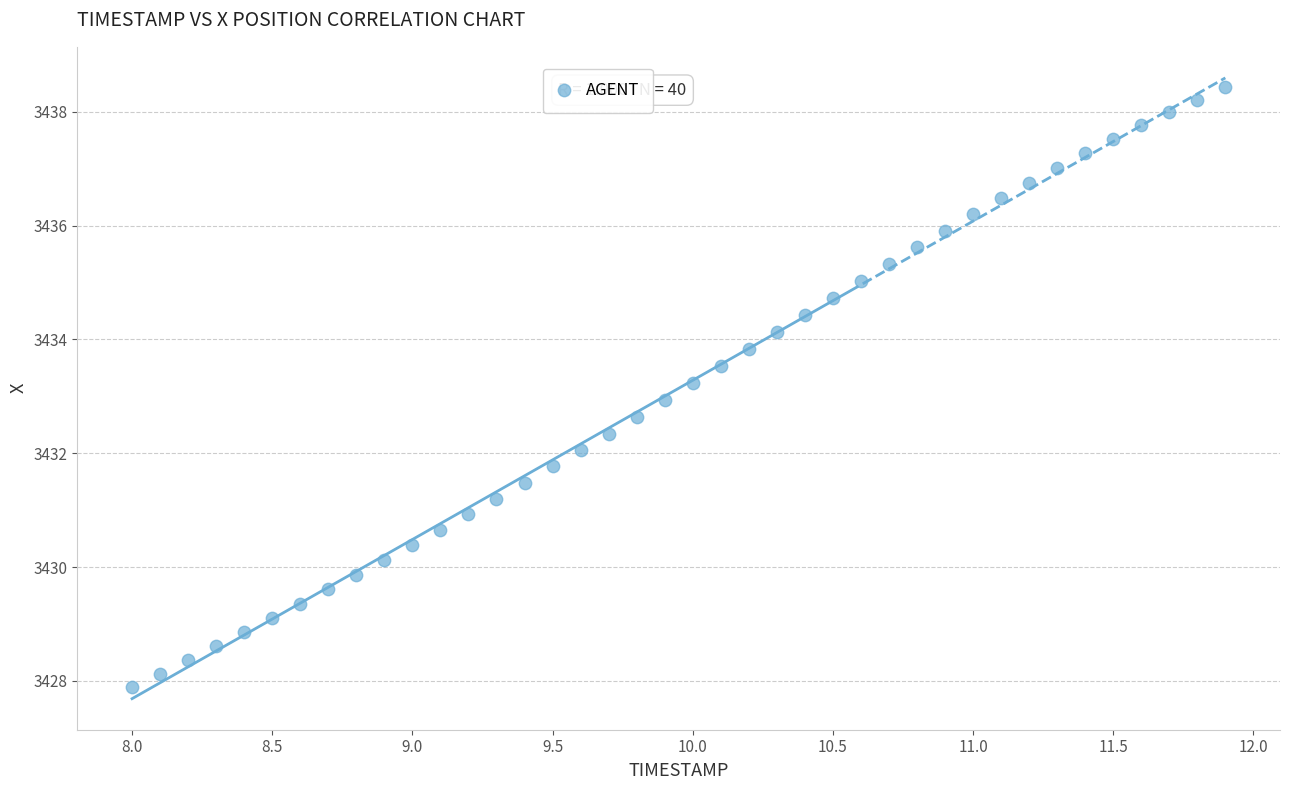

What is the range of X values (max minus min)?

3.9